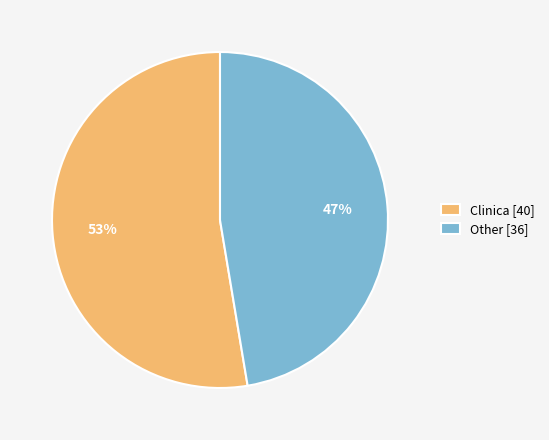

Count the number of slices in the pie.

2